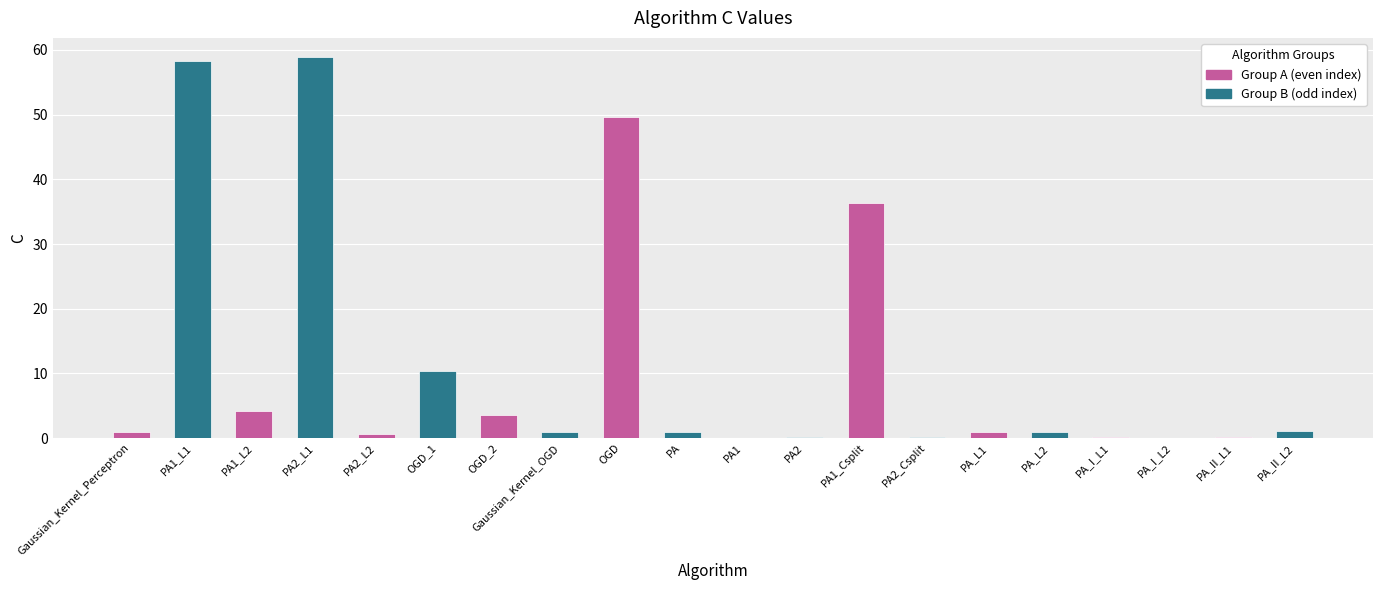

List the labels in order of value, largest first.

PA2_L1, PA1_L1, OGD, PA1_Csplit, OGD_1, PA1_L2, OGD_2, PA_II_L2, Gaussian_Kernel_Perceptron, Gaussian_Kernel_OGD, PA, PA_L1, PA_L2, PA2_L2, PA_II_L1, PA2_Csplit, PA2, PA_I_L1, PA1, PA_I_L2